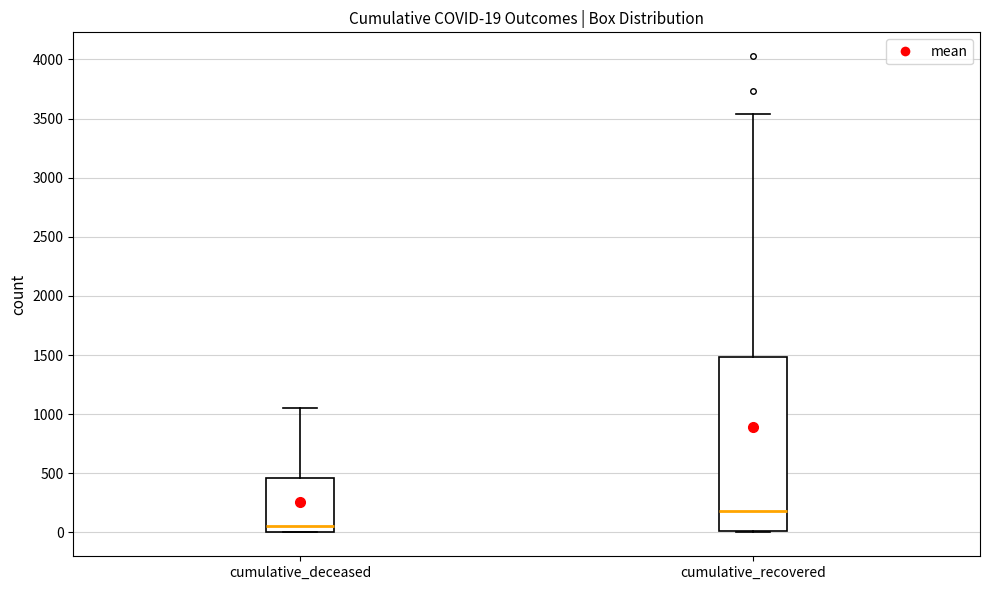

Which box is the tallest, from its lower edge to its upper edge?

cumulative_recovered